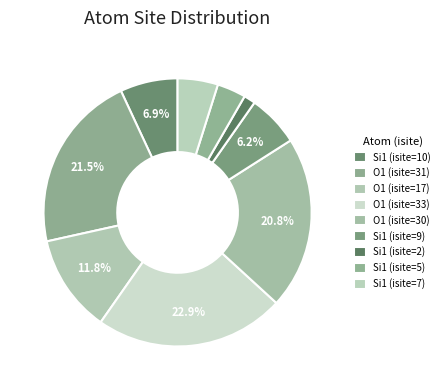

Count the number of slices in the pie.

9